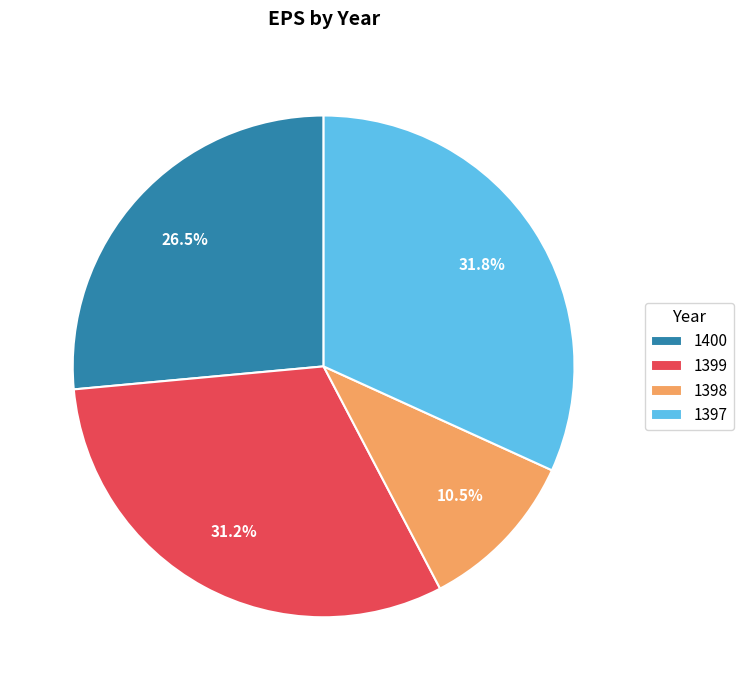

To the nearest percent, what is the difference between the largest and smallest slice percentages?

21%